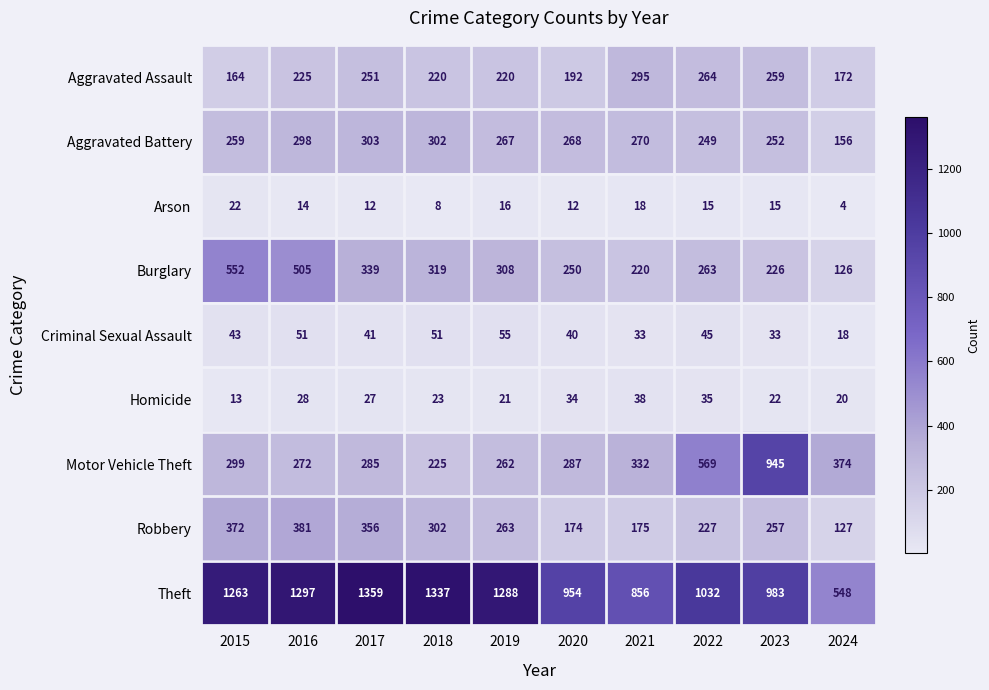

What is the sum of all Theft values?

10917